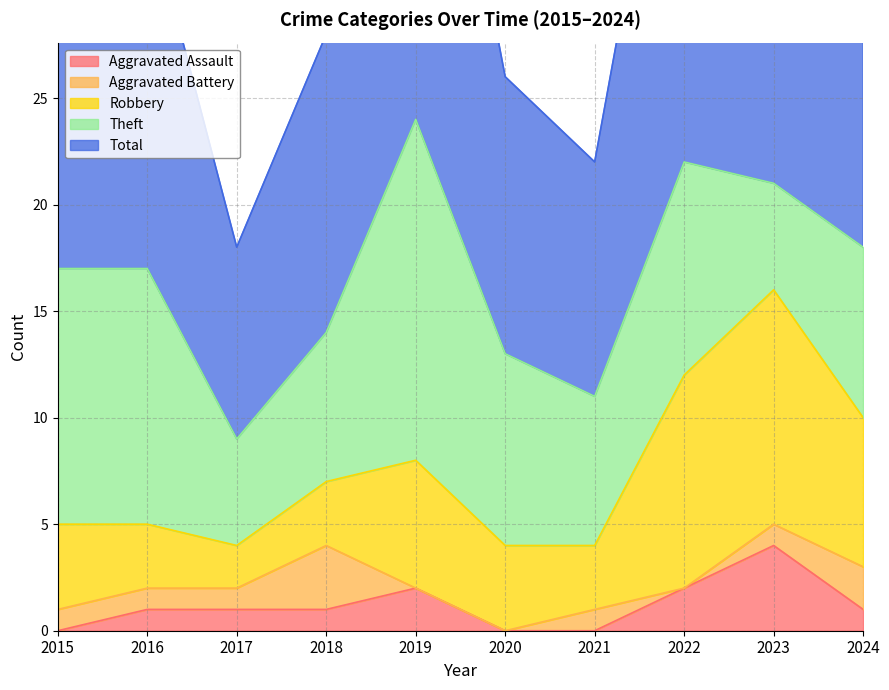

How many values in the Robbery series exceed 4?

4